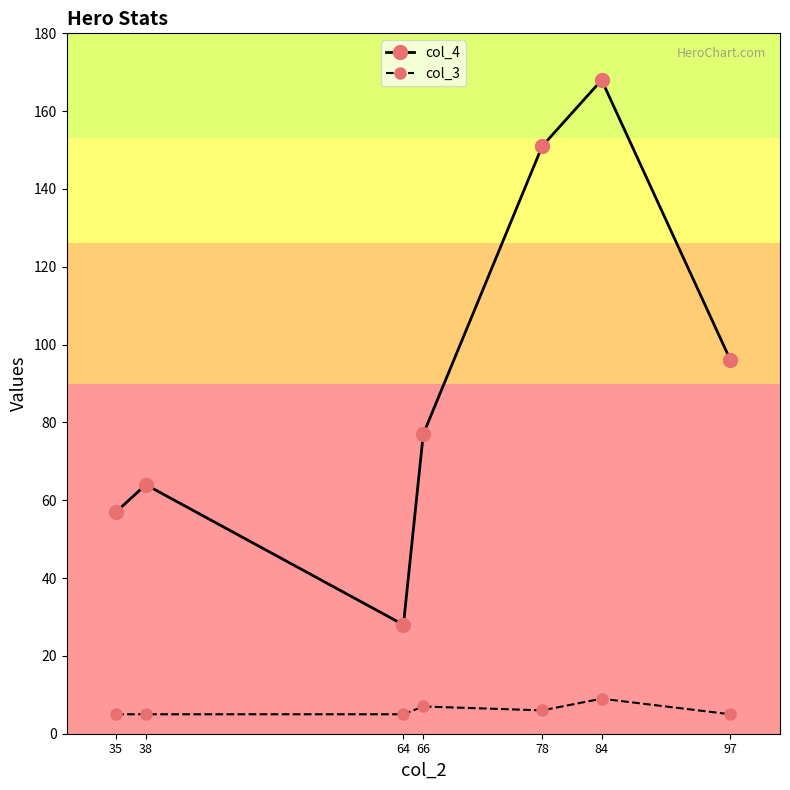

True or false: col_3 and col_4 cross at least once.

False